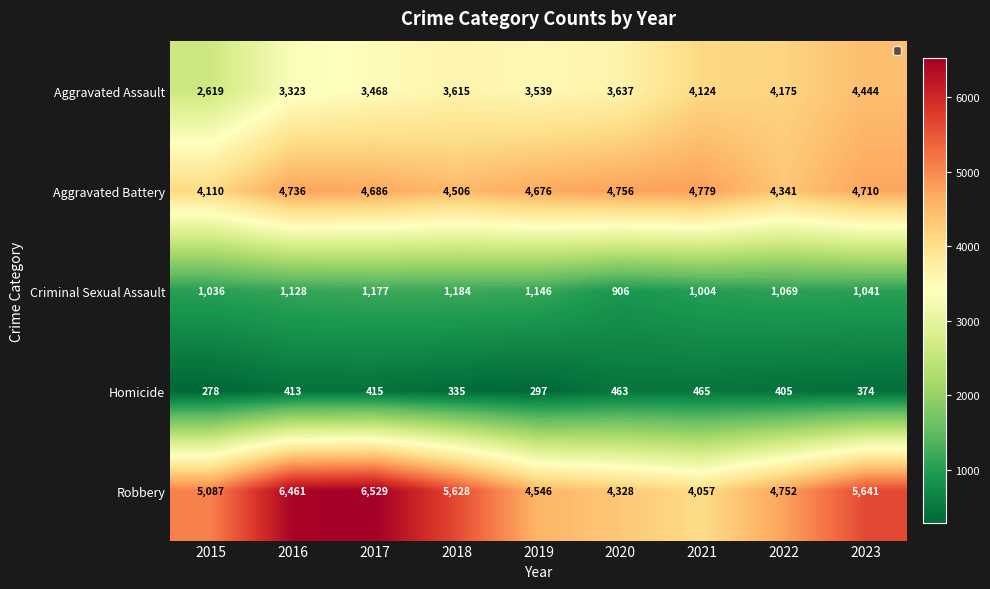

Where is Robbery nearest to the value 5293?

2015